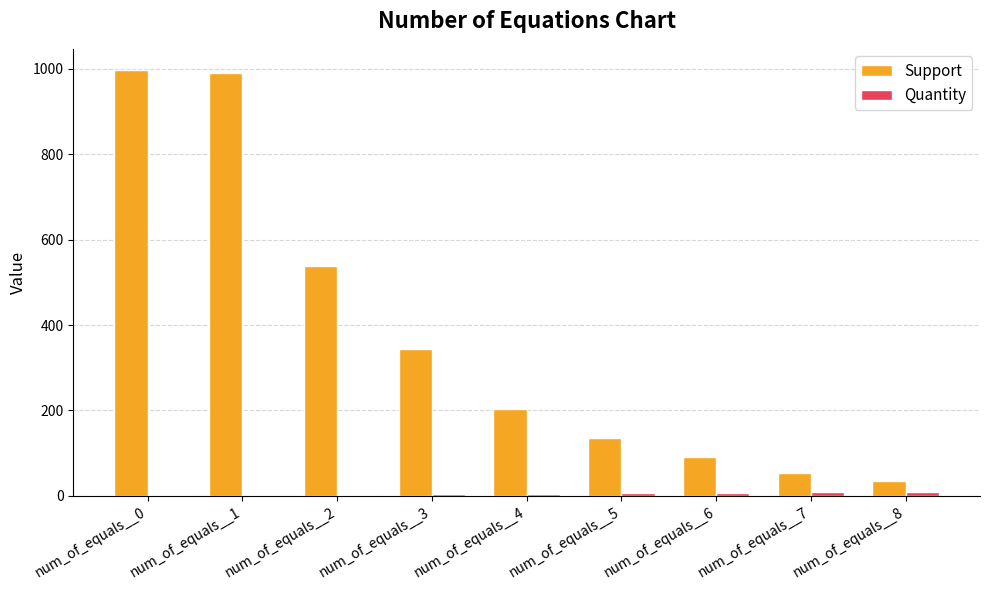

The value of Support at num_of_equals__7 is 97. True or false?

False